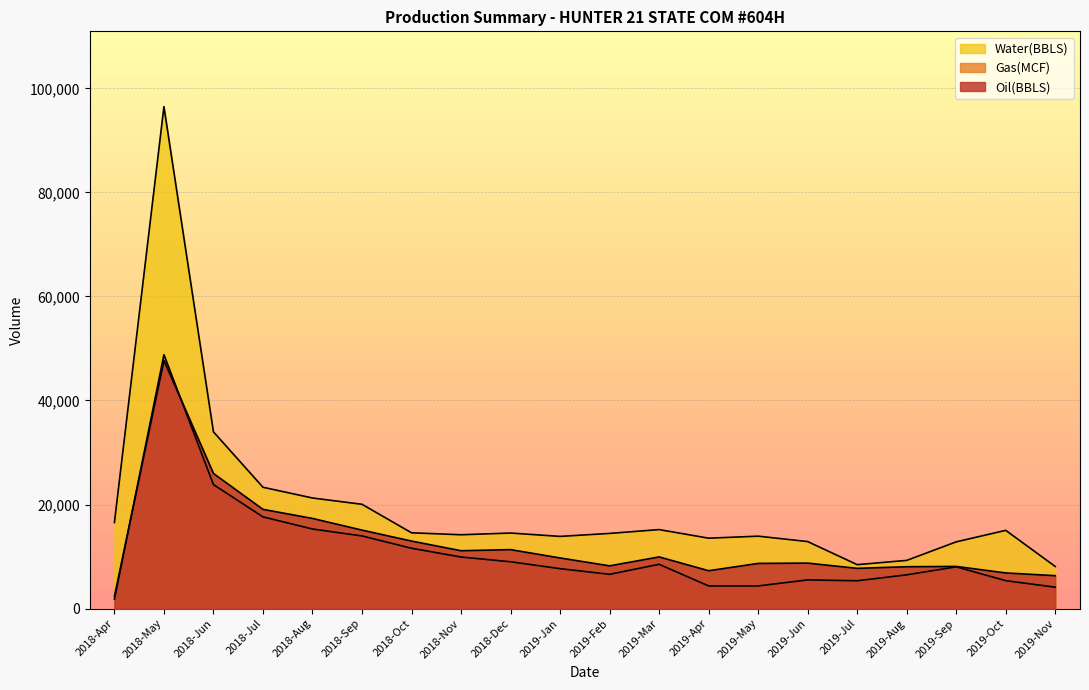

The Oil(BBLS) series shows 22249 at 2018-Sep. True or false?

False